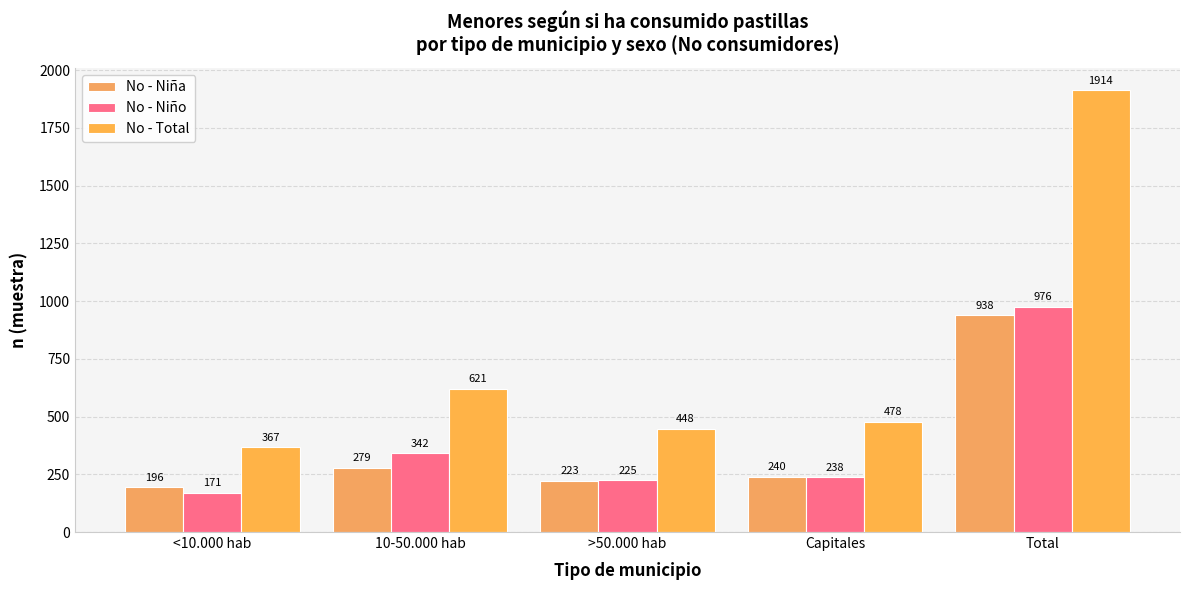

Where does the No - Niña series first go above 240?

10-50.000 hab